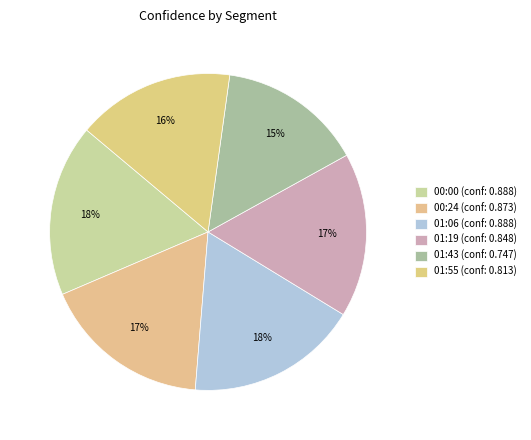

How many slices are in this pie chart?

6